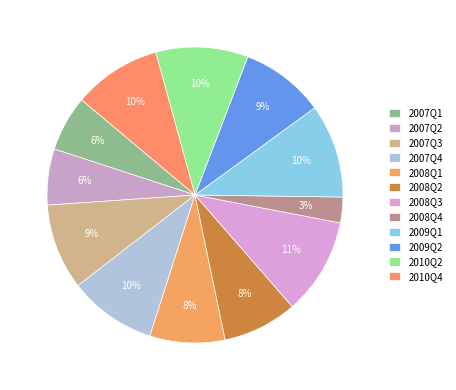

Count the number of slices in the pie.

12